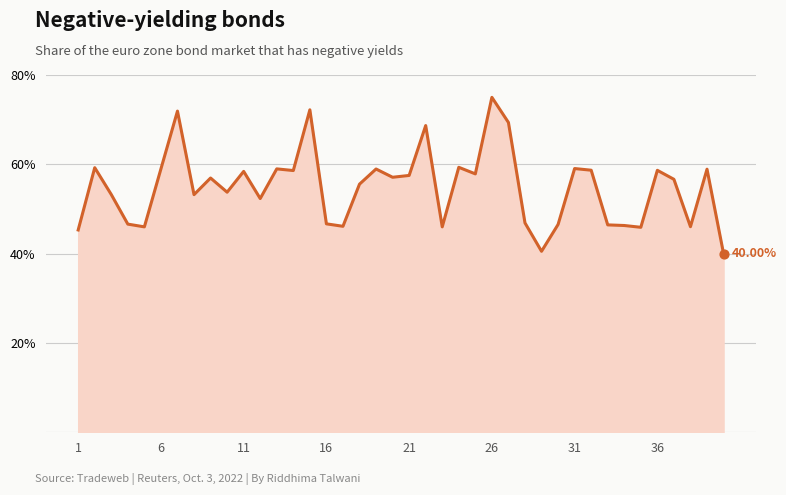

Between 28 and 9, which is larger?

9